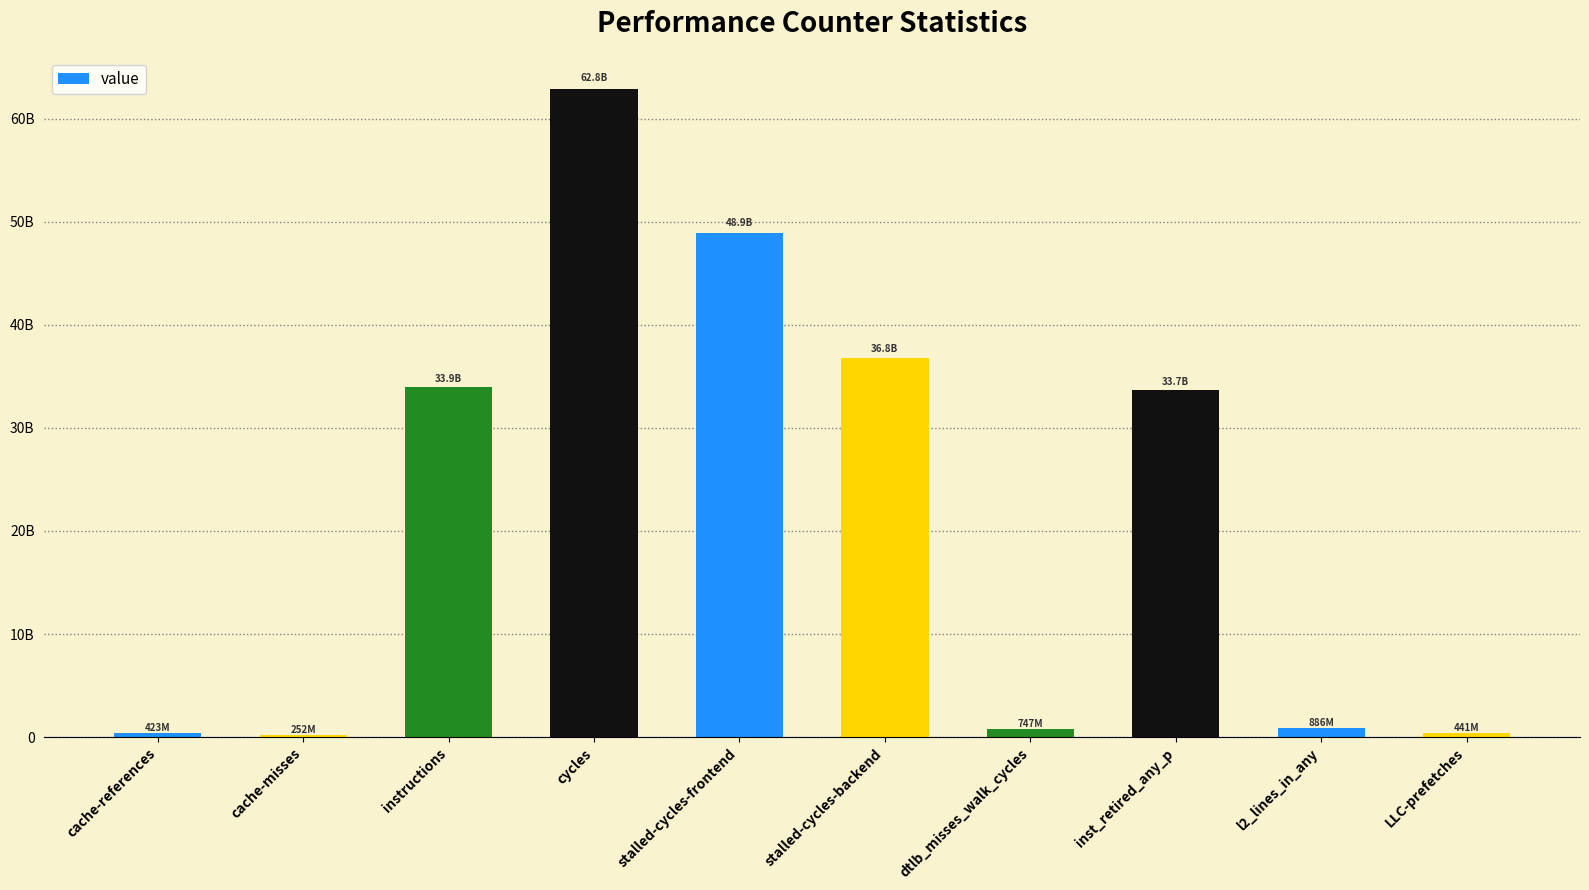

What is the minimum value shown in the chart?

252215200